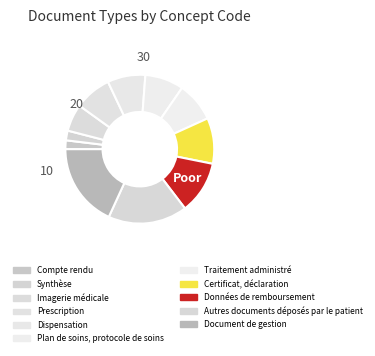

To the nearest percent, what is the difference between the largest and smallest slice percentages?

16%